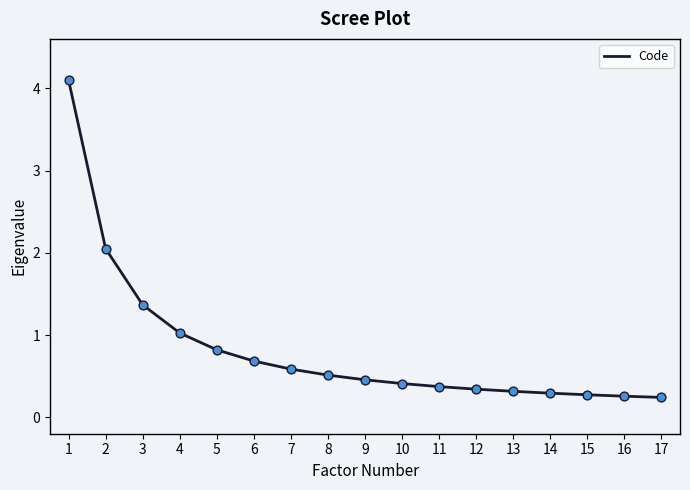

What is the change in value from 1 to 8?

-3.6